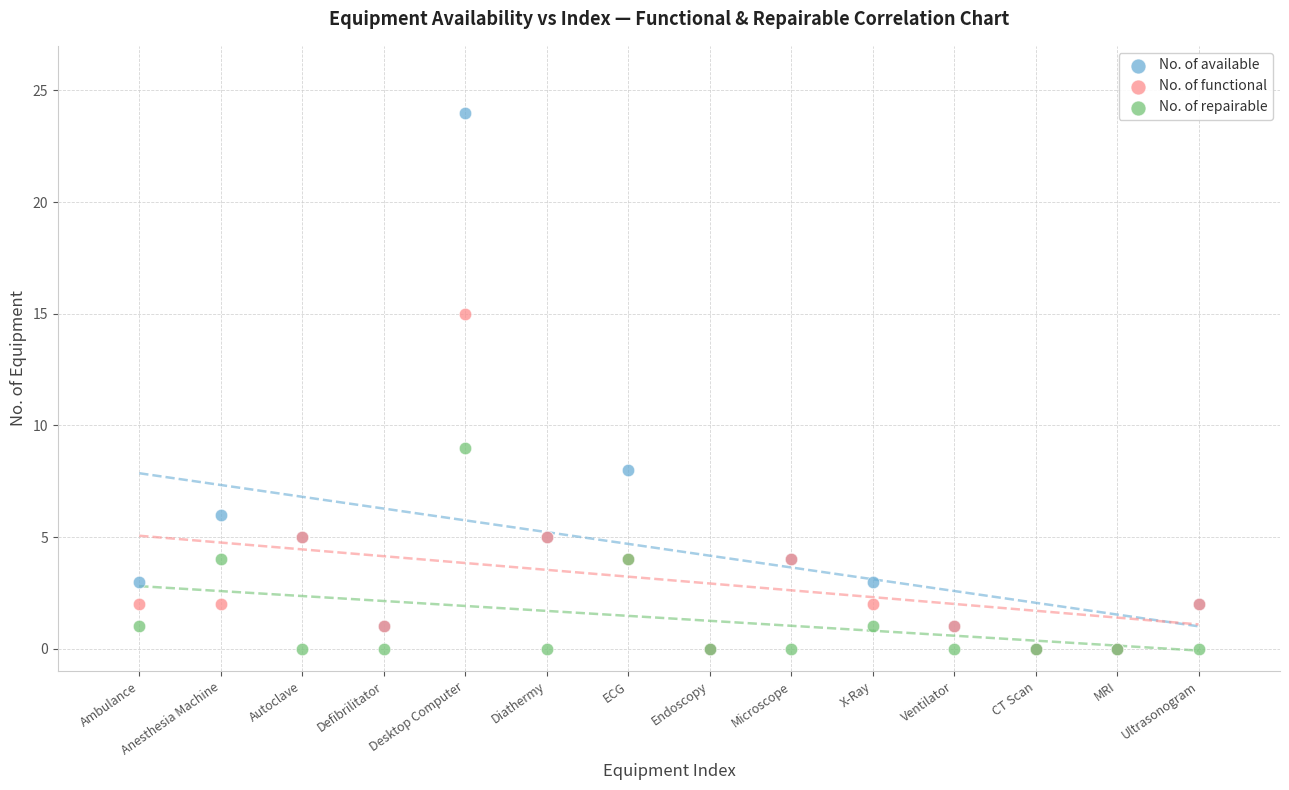

What are all the series names shown in the legend?

No. of available, No. of functional, No. of repairable